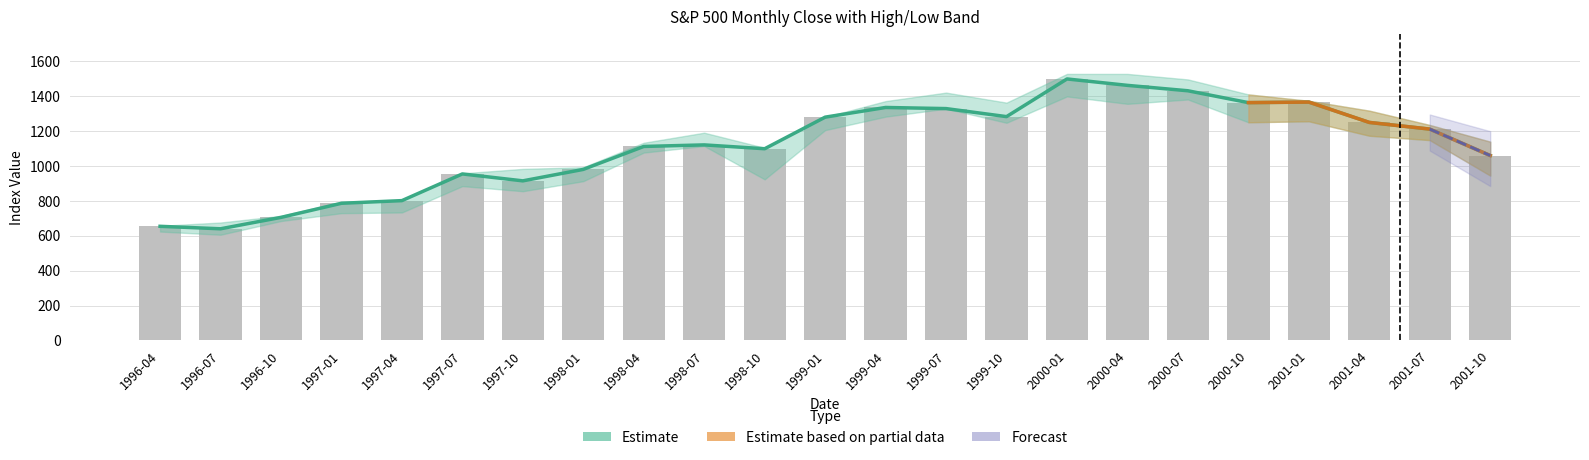

What is the total value across all series at 2001-01?

2732.0